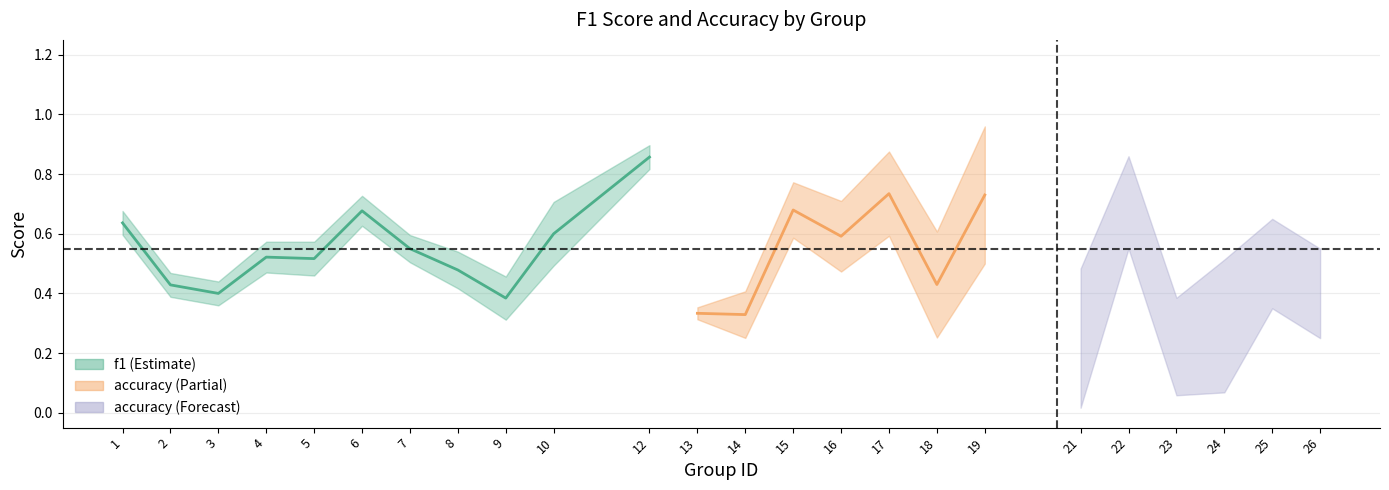

Rank the series by their average value, from lowest to highest.

f1, accuracy